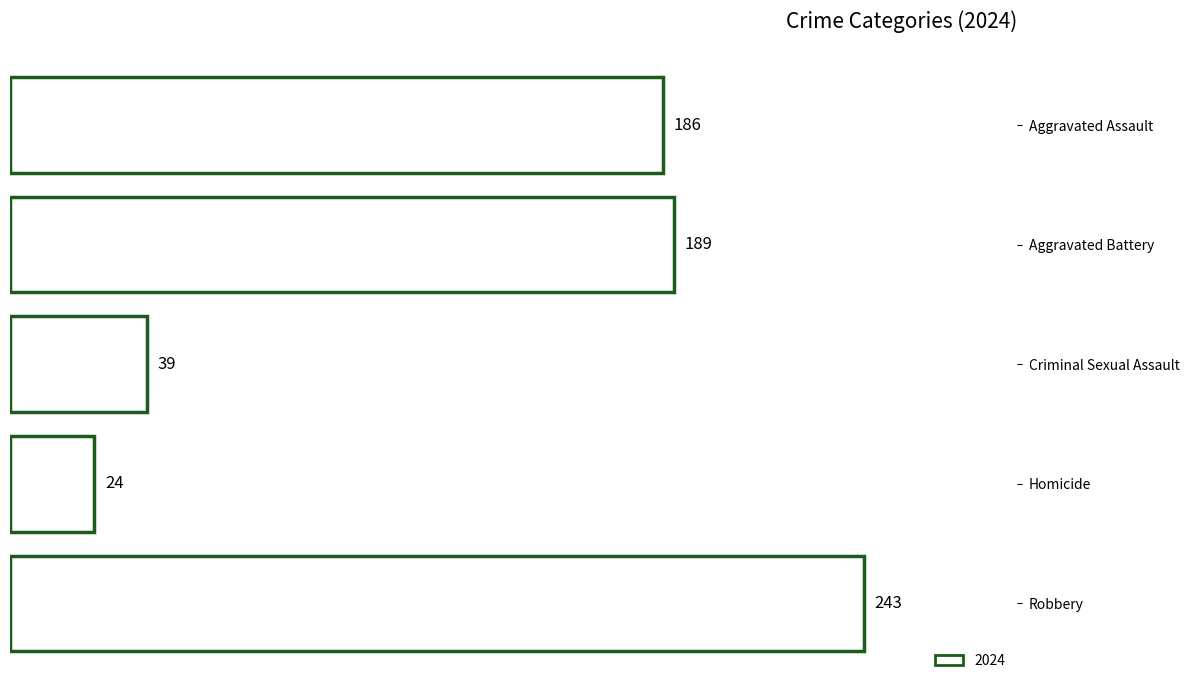

At which label is the value closest to 133?

Aggravated Assault